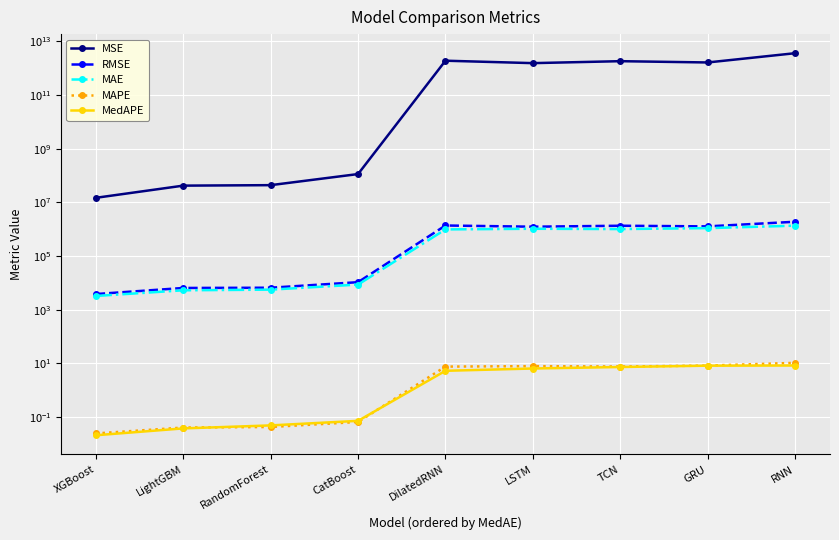

What is the minimum value for MSE?

14750803.3